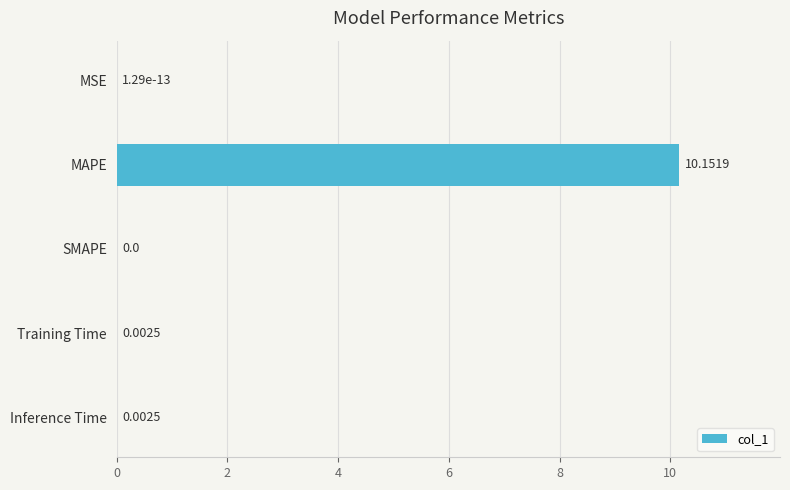

Are the bars horizontal?

Yes